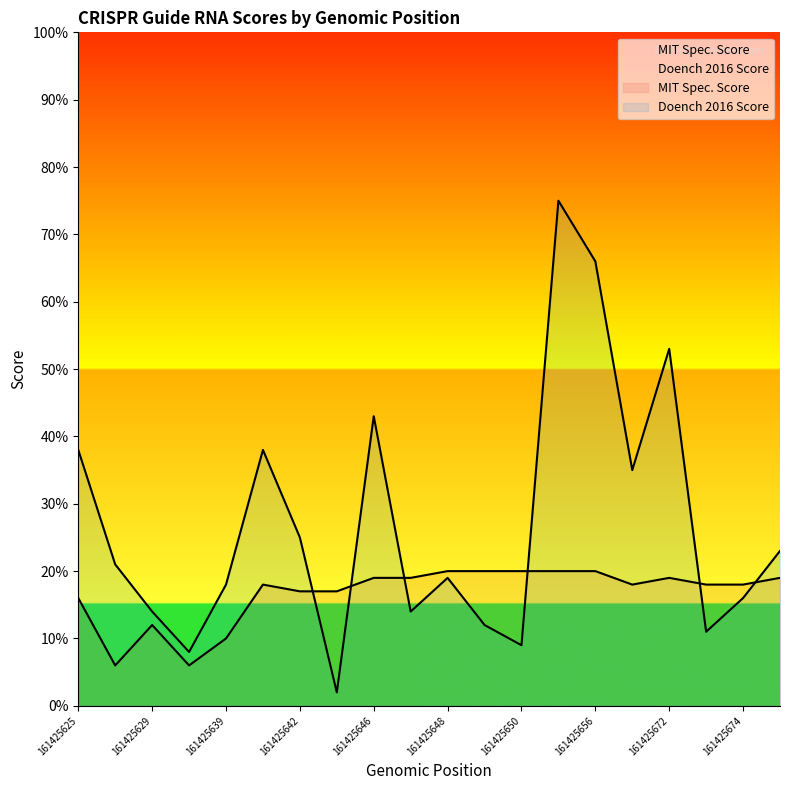

What is the approximate value of Doench 2016 Score at 161425668, to the nearest 10?

40